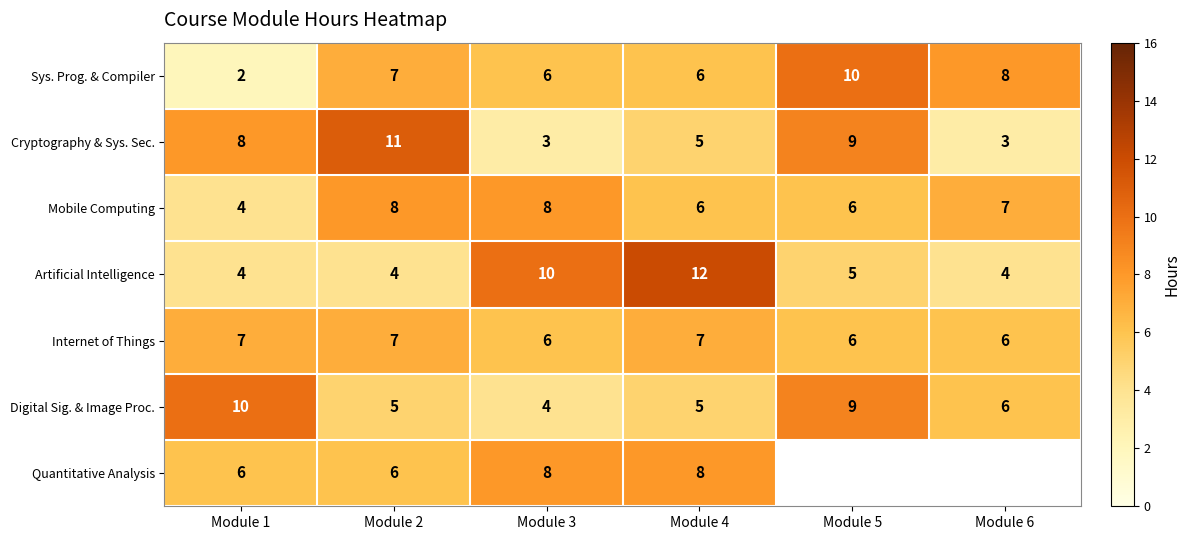

What is the spread (max minus min) of values at Module 4?

7